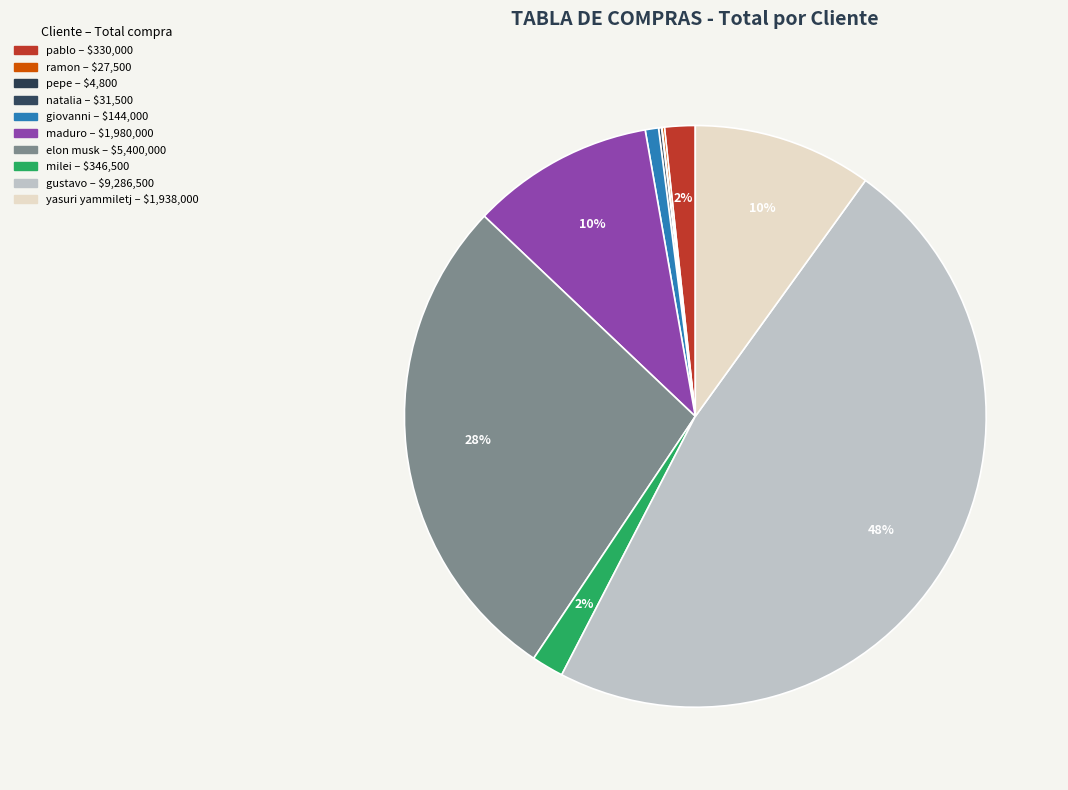

Does giovanni account for over 50% of the chart?

No